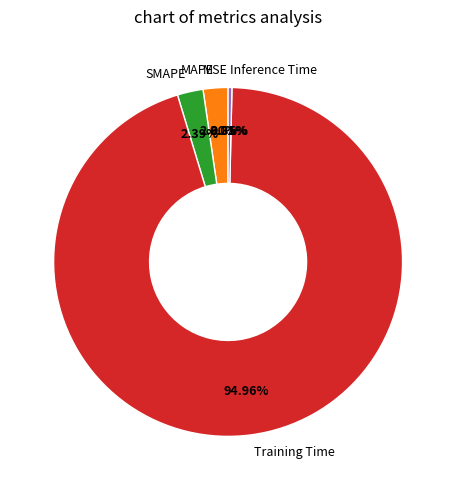

Which has a higher value, SMAPE or Inference Time?

SMAPE